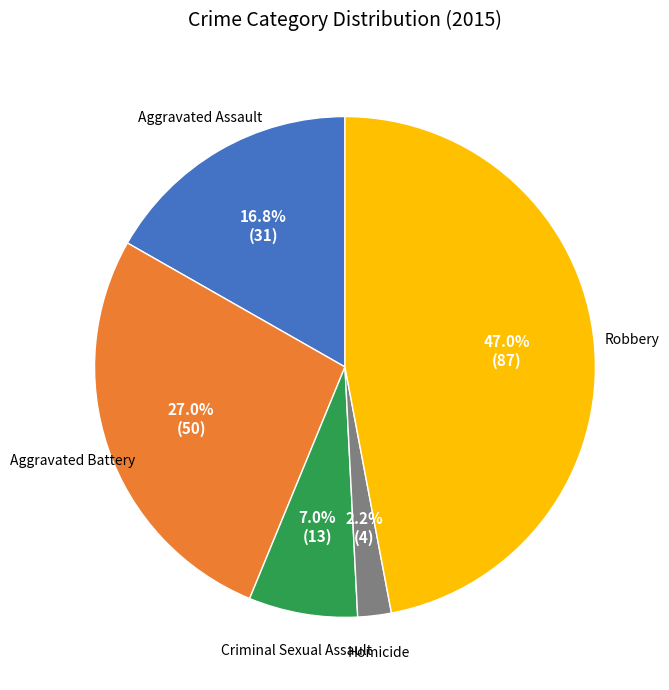

Is there any slice that represents more than half of the pie?

No